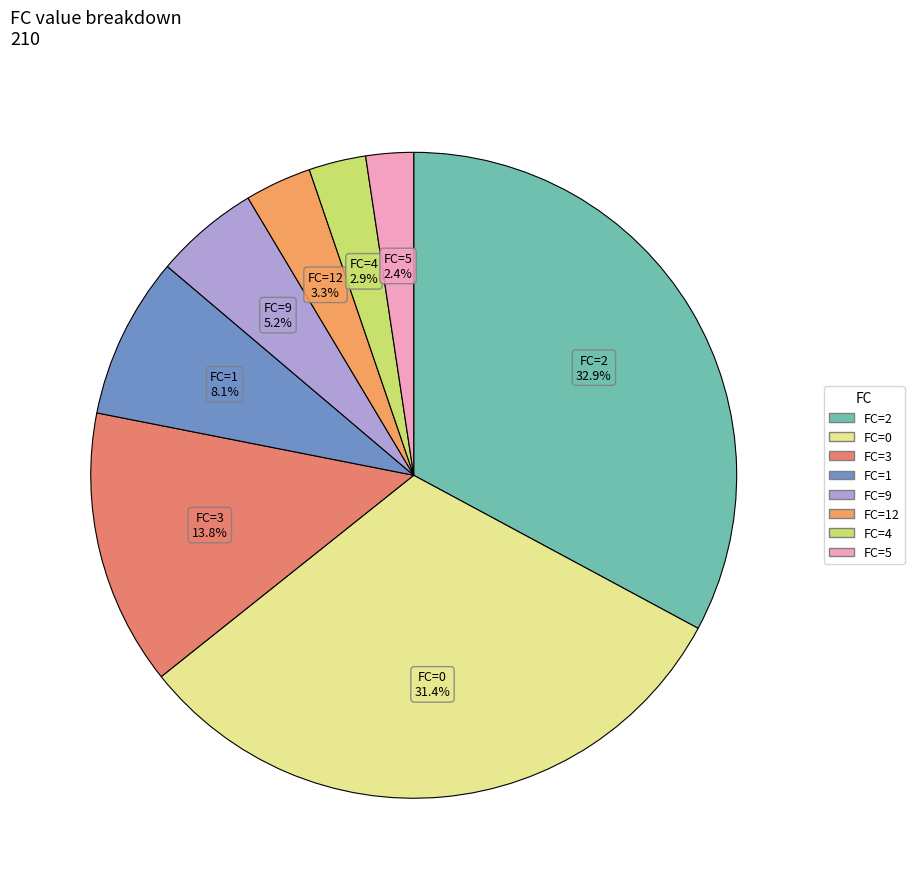

How many segments does this pie chart have?

8